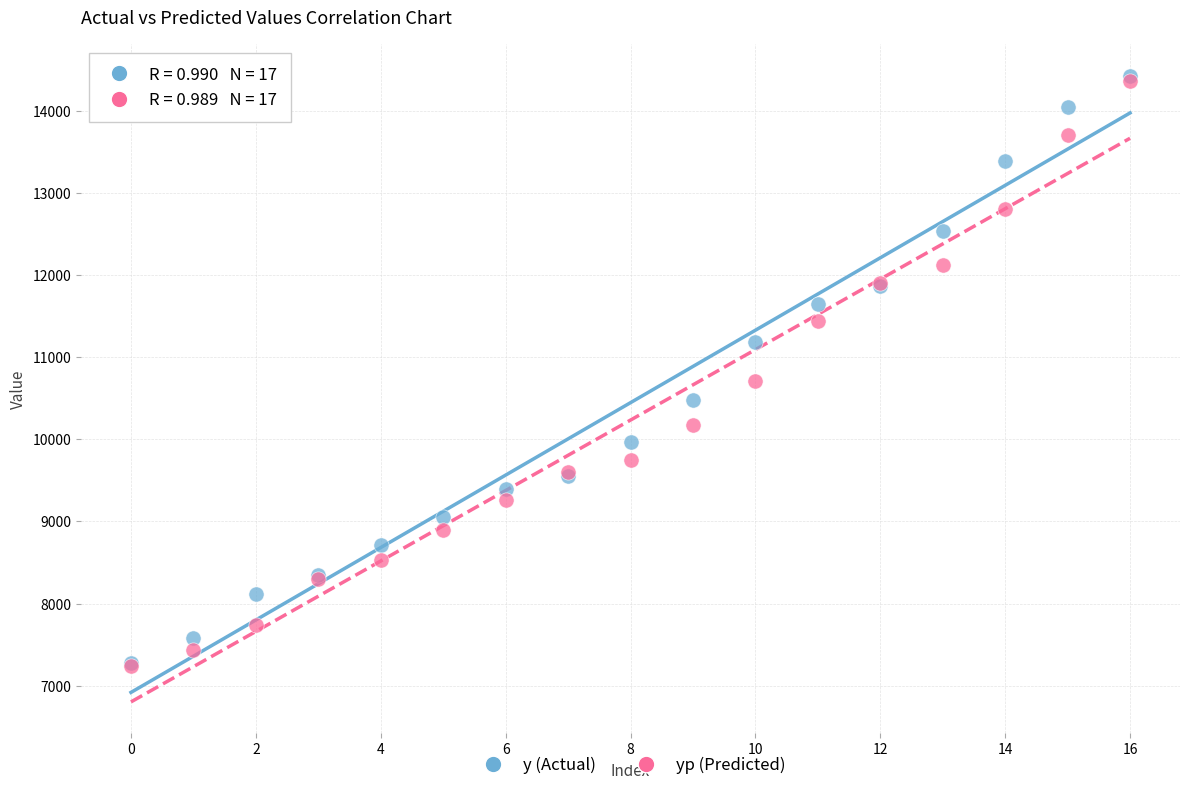

Across all series, what Y value is closest to 10834?

10705.5